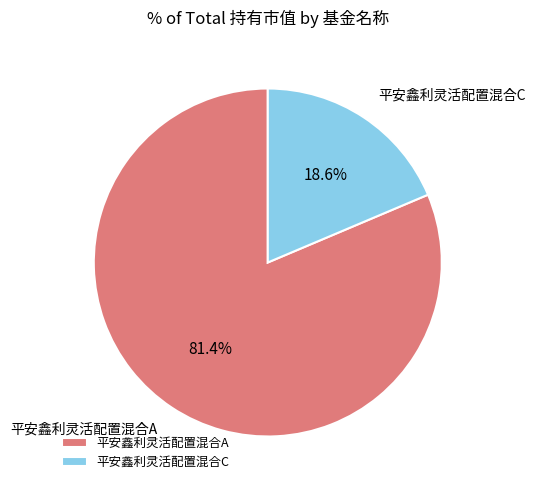

The 平安鑫利灵活配置混合C slice represents 30% of the pie. True or false?

False